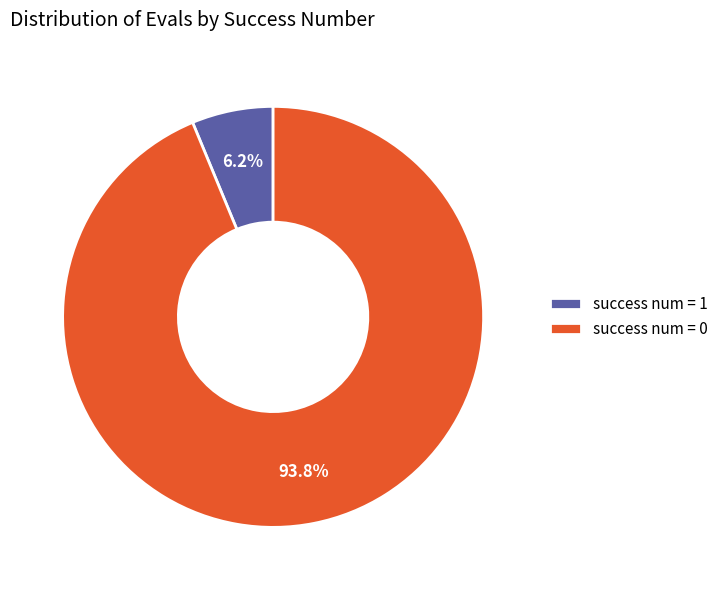

What is the smallest slice in the pie chart?

success num = 1